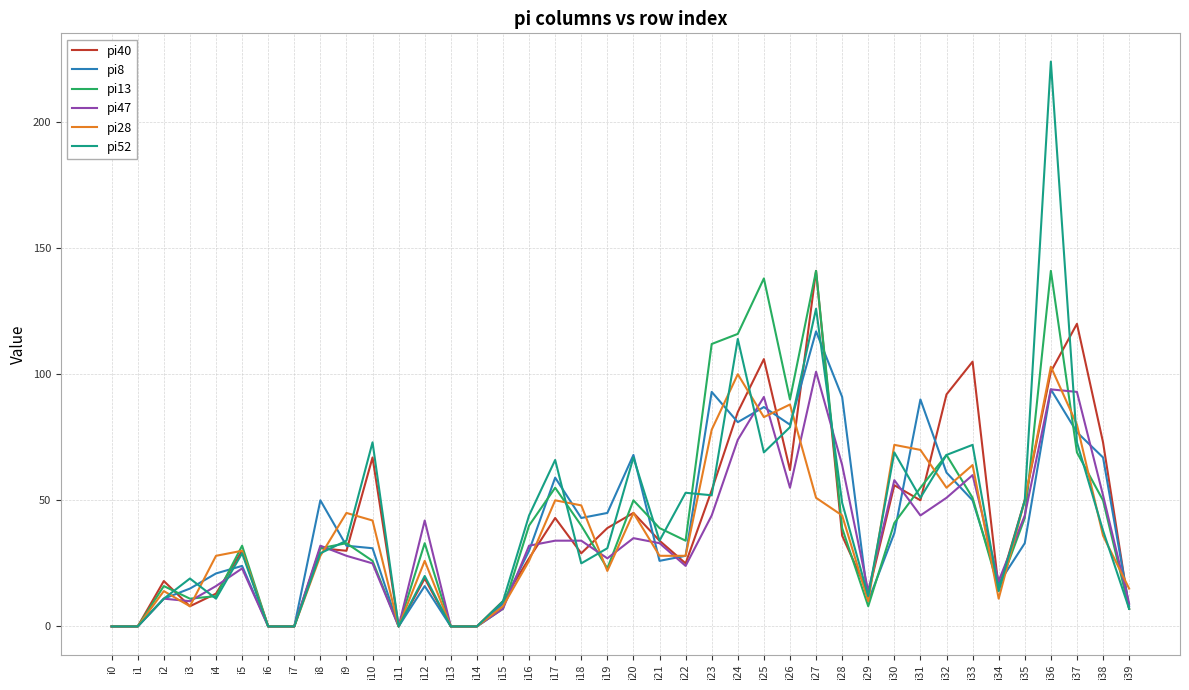

At which category is the sum across all series the highest?

i36